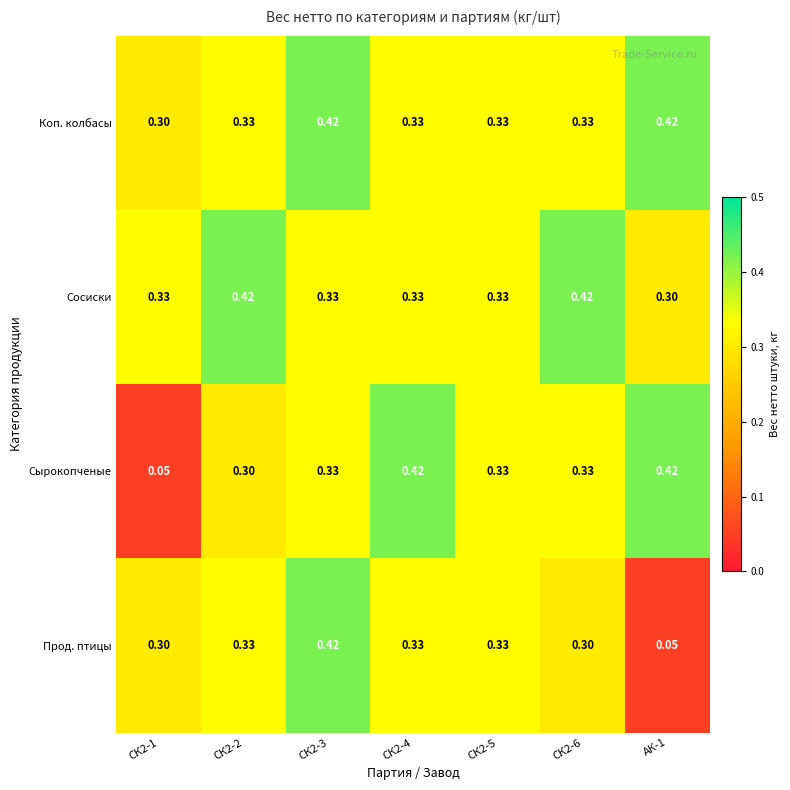

Between СК2-2 and АК-1, which series saw the biggest shift?

Прод. птицы